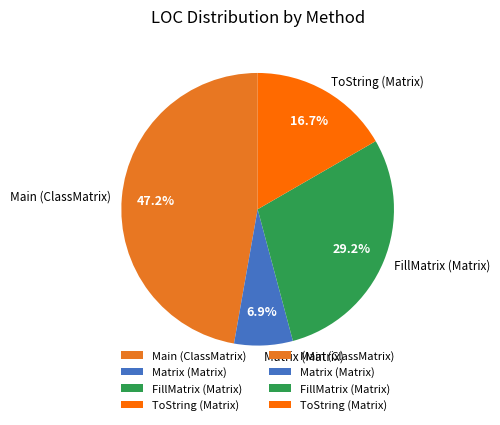

Does ToString (Matrix) represent more than half of the total?

No